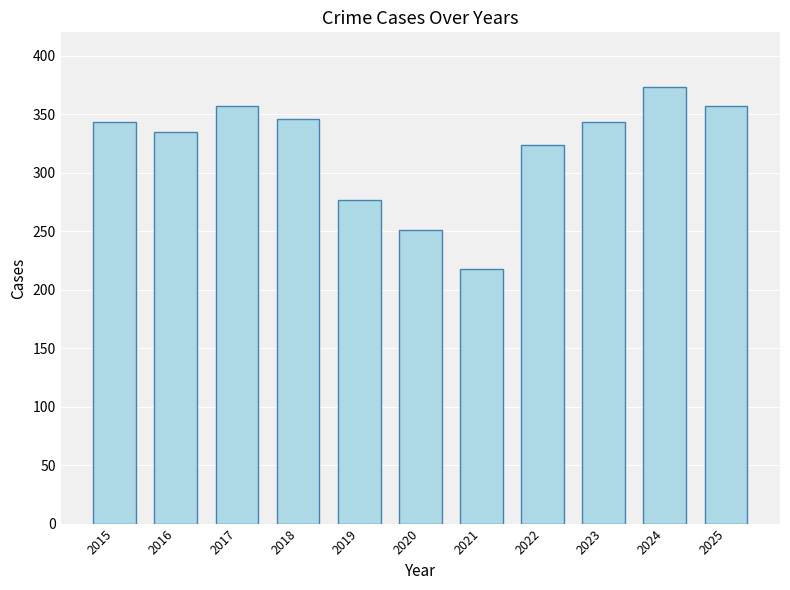

Approximately how many times larger is the value at 2022 compared to 2018?

0.9